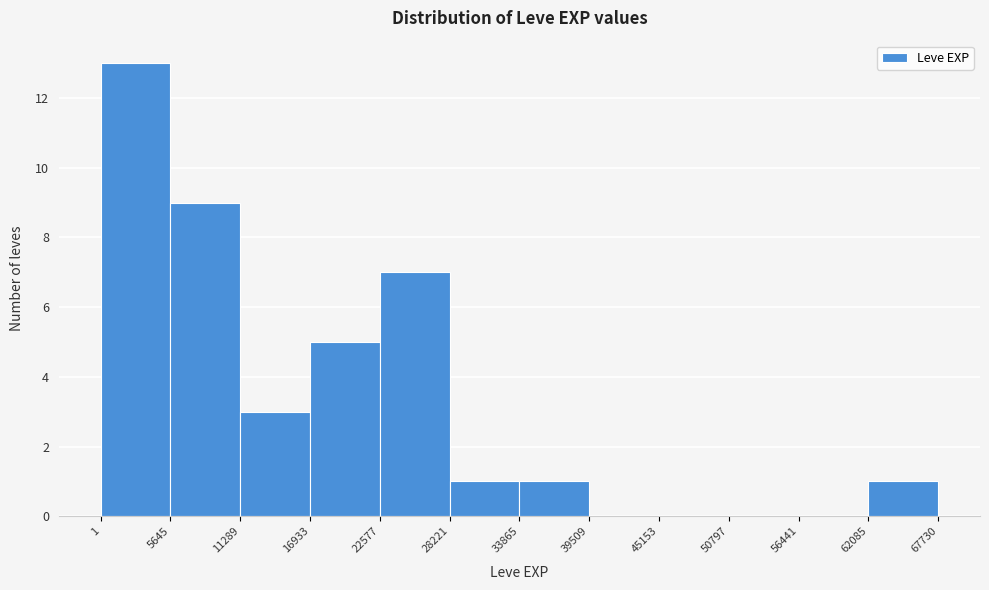

Over which range of the x-axis is the bar tallest?

1 to 5645